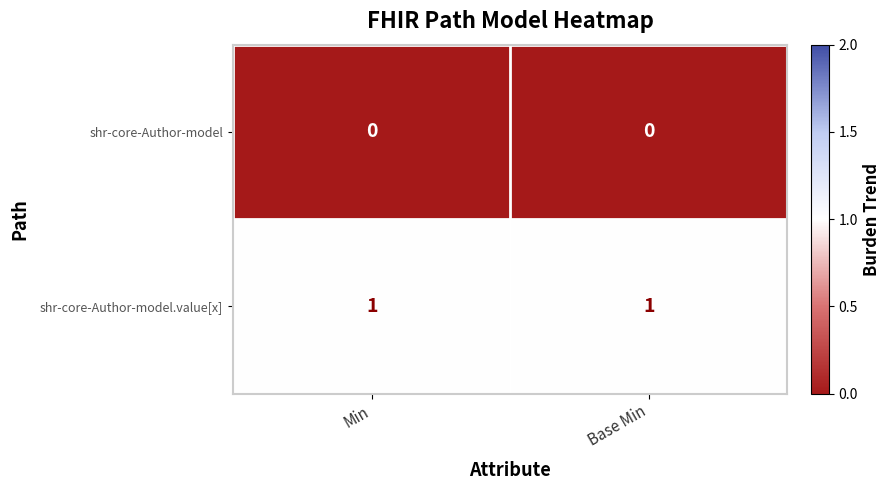

Which series has the largest total across all categories?

shr-core-Author-model.value[x]